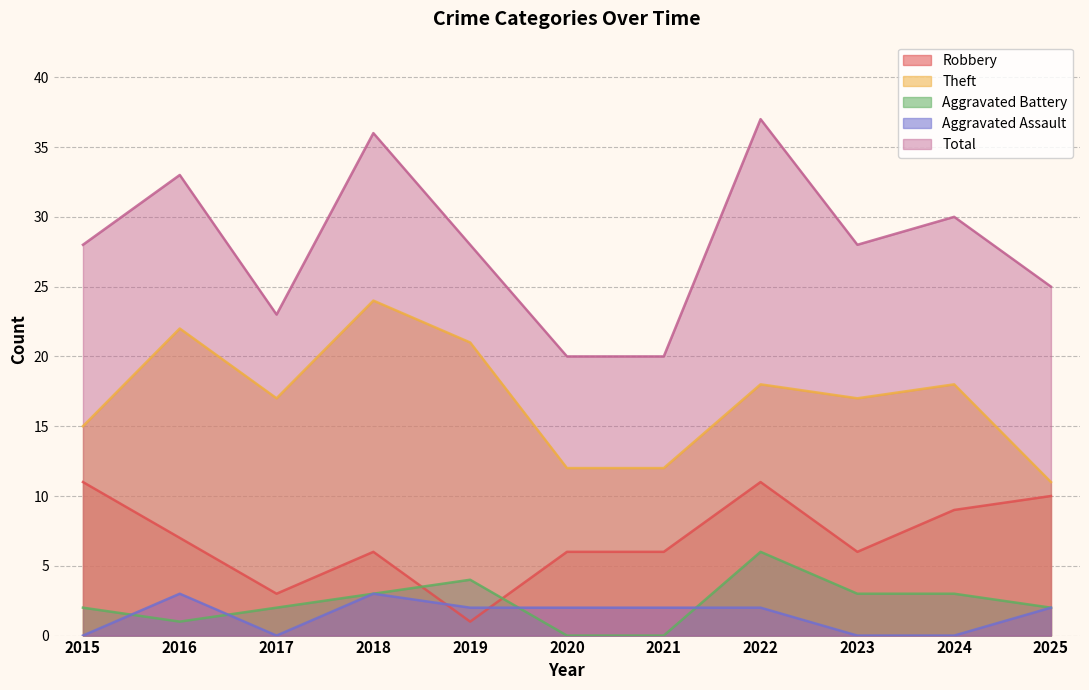

Count the Total values in the range 23 to 33.

7